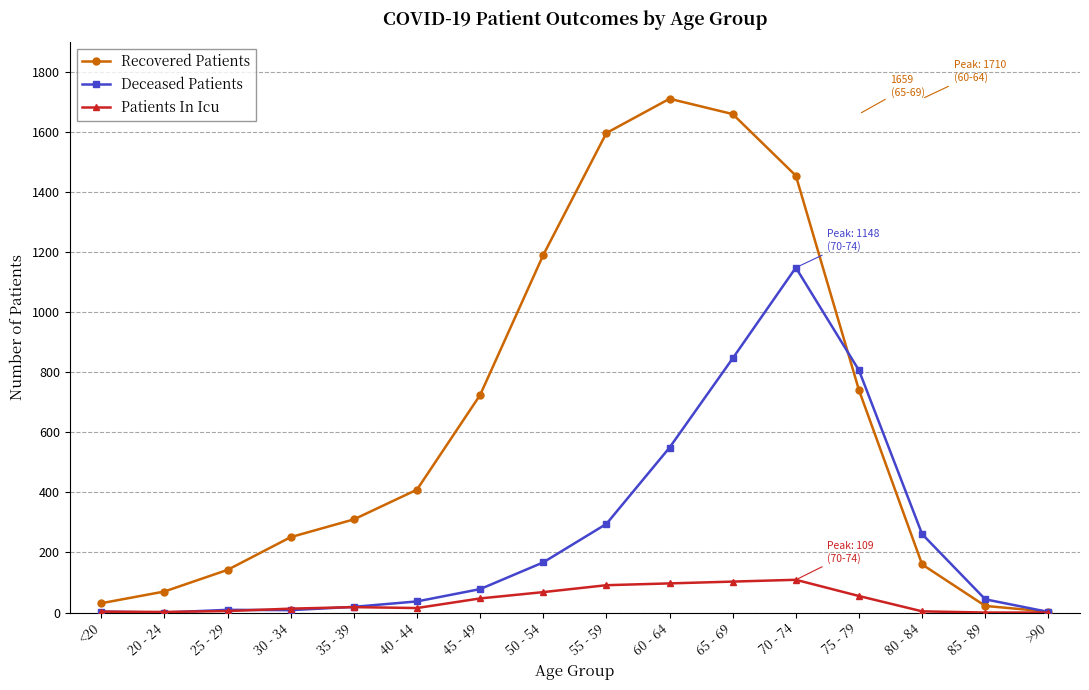

The value of Recovered Patients at 70 - 74 is 2615. True or false?

False